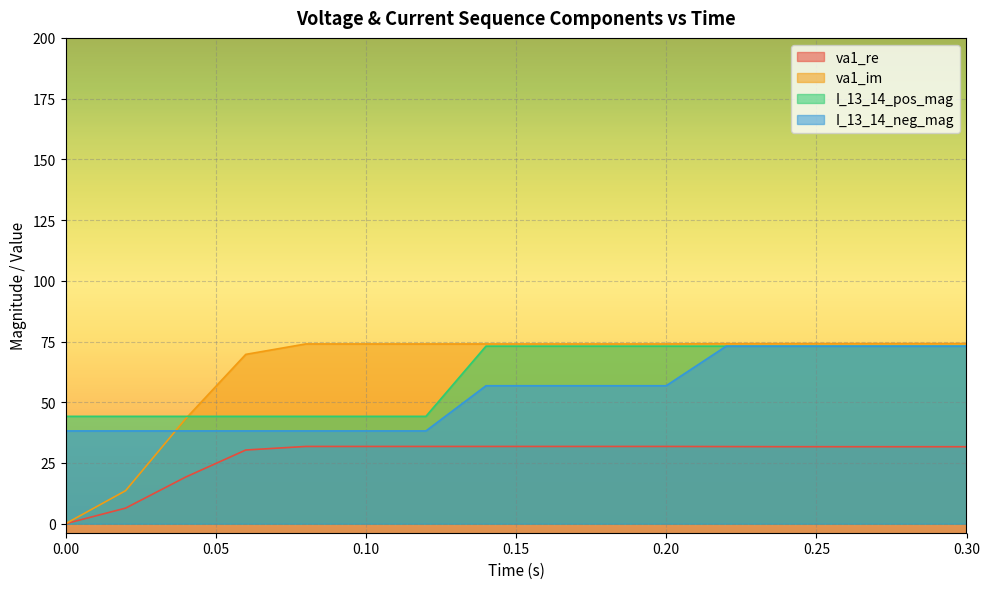

Rank the categories by I_13_14_pos_mag value from lowest to highest.

0.0, 0.02, 0.04, 0.06, 0.08, 0.1, 0.12, 0.14, 0.16, 0.18, 0.2, 0.22, 0.24, 0.26, 0.28, 0.3